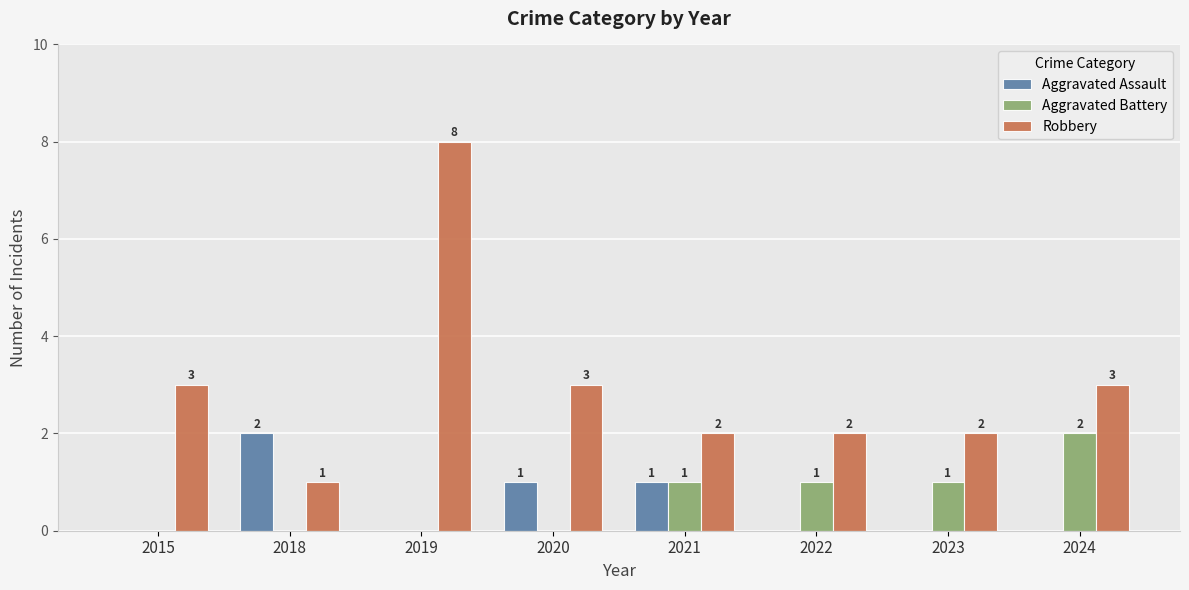

Are the bars horizontal?

No